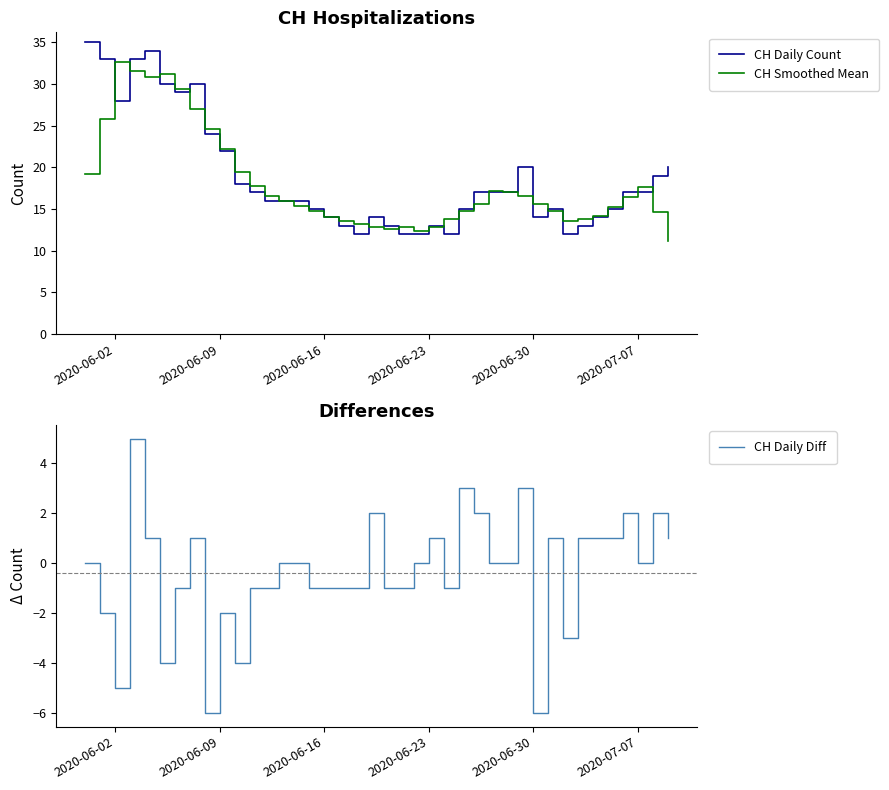

Is the value of CH Daily Count at 2020-06-23 greater than the value of CH Smoothed Mean at 2020-07-07?

No